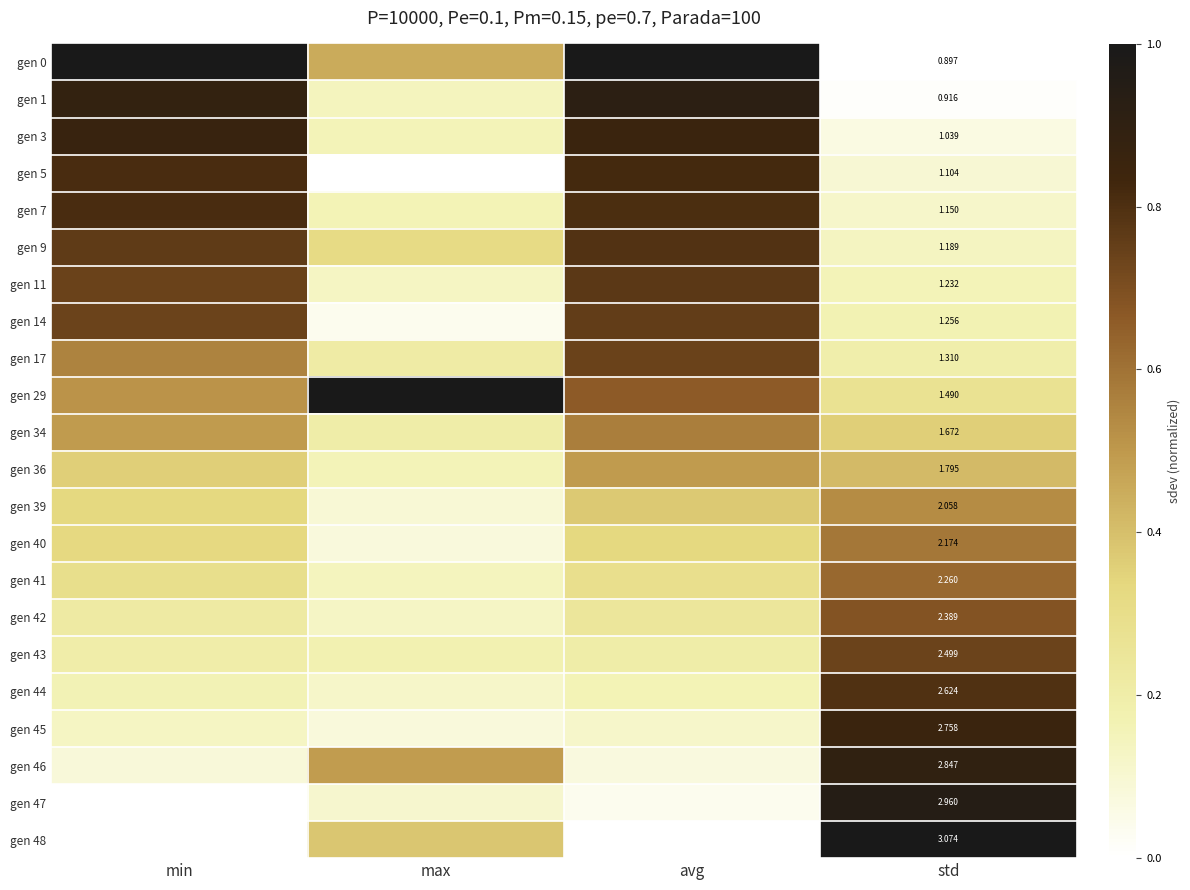

Rank the categories by gen 43 value from lowest to highest.

max, min, avg, std